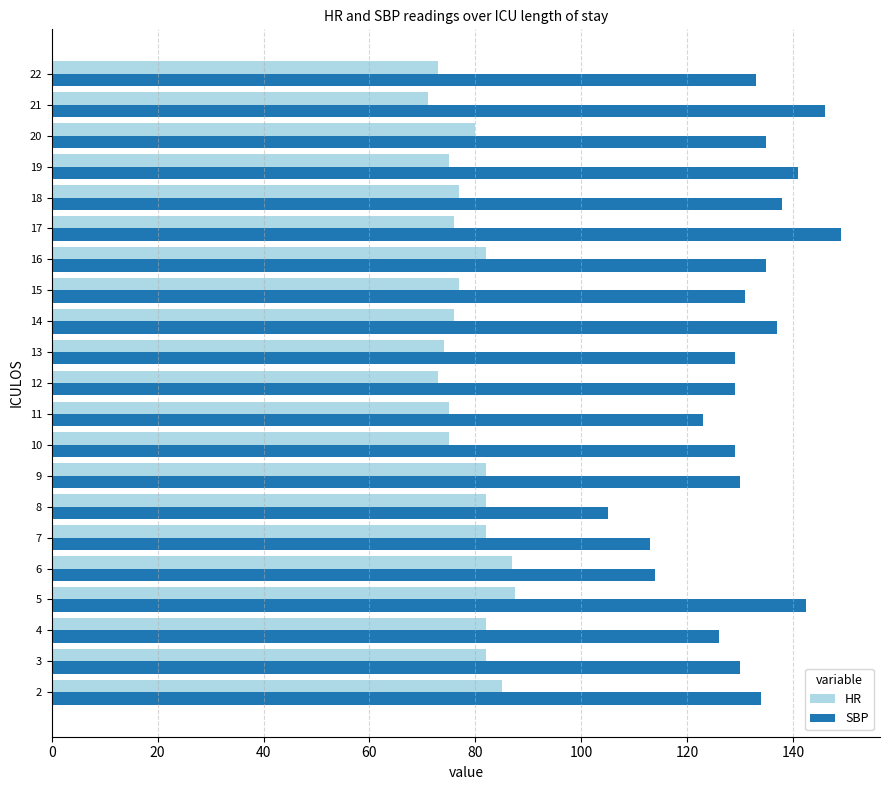

Which label corresponds to the smallest value in the chart?

21